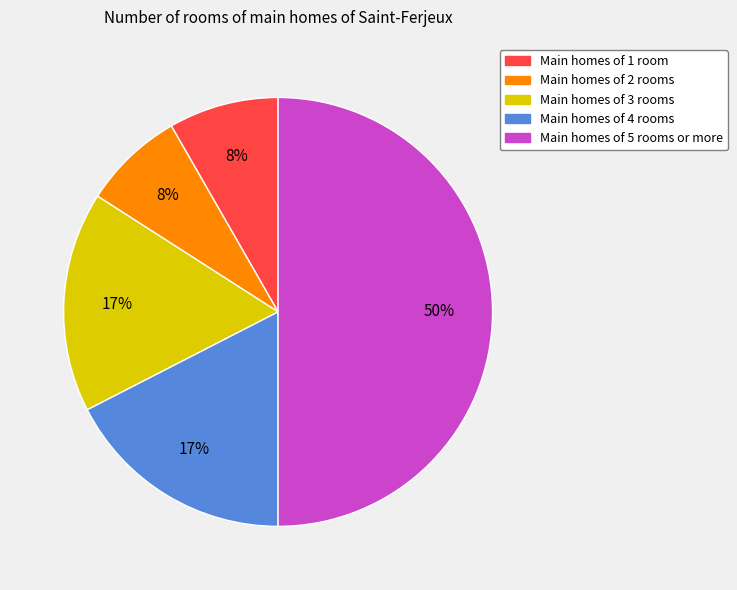

Is it true that Main homes of 2 rooms is 8% of the pie?

True